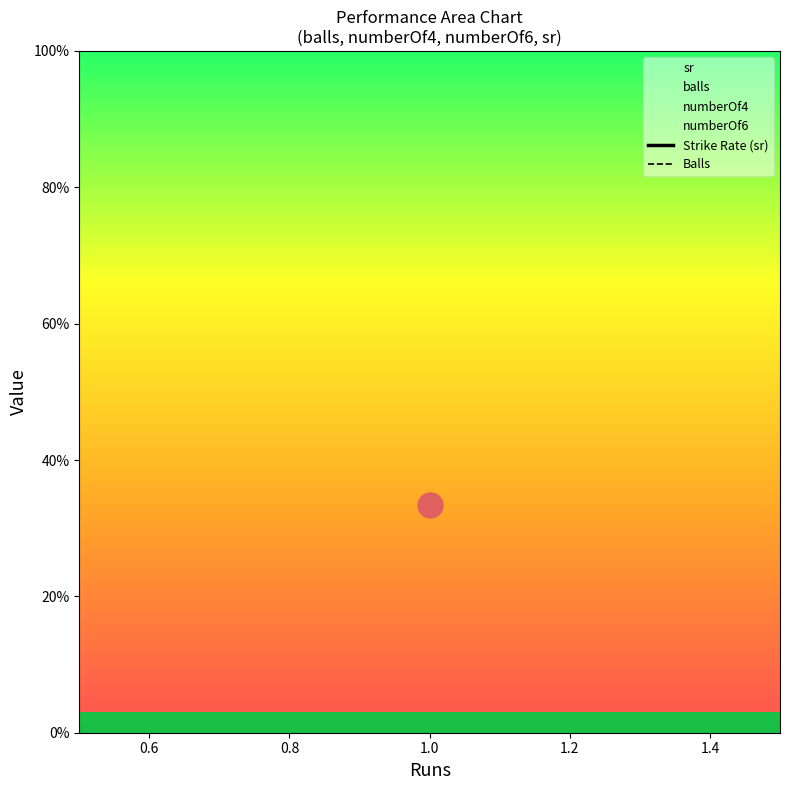

What is the difference between the highest and lowest values at 1.0?

30.3